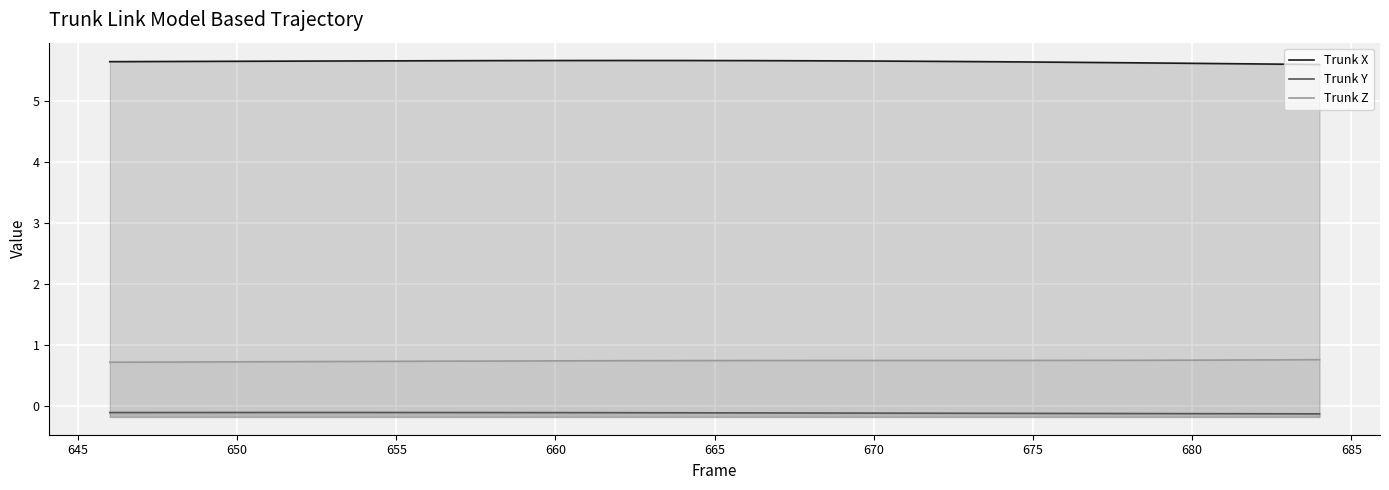

The value of Trunk X at 665 is 3.0. True or false?

False